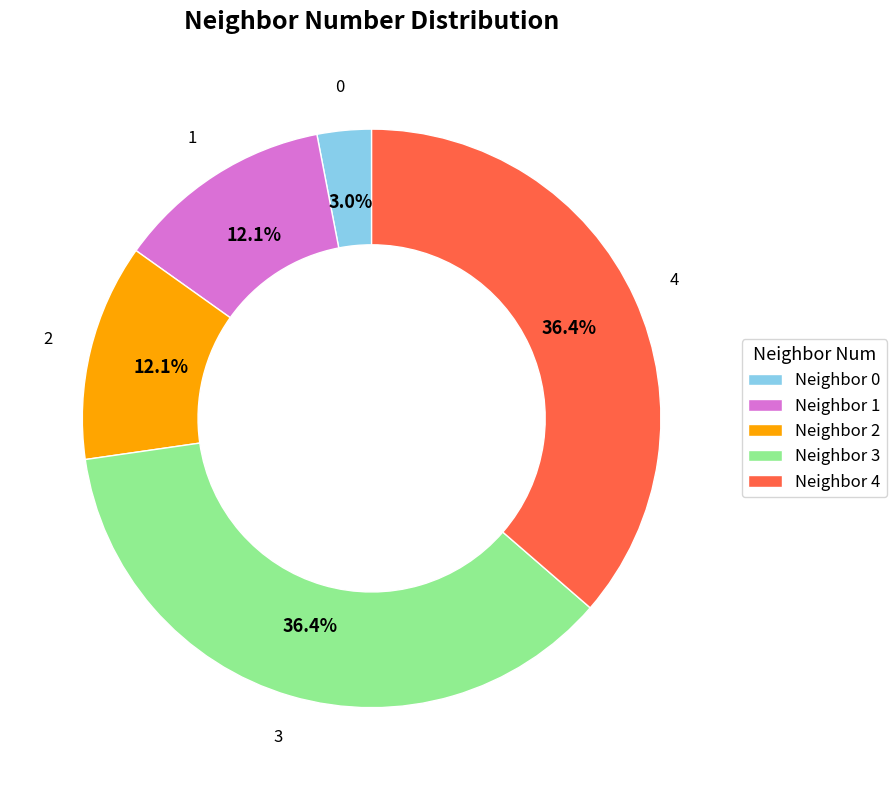

How many slices are in this pie chart?

5